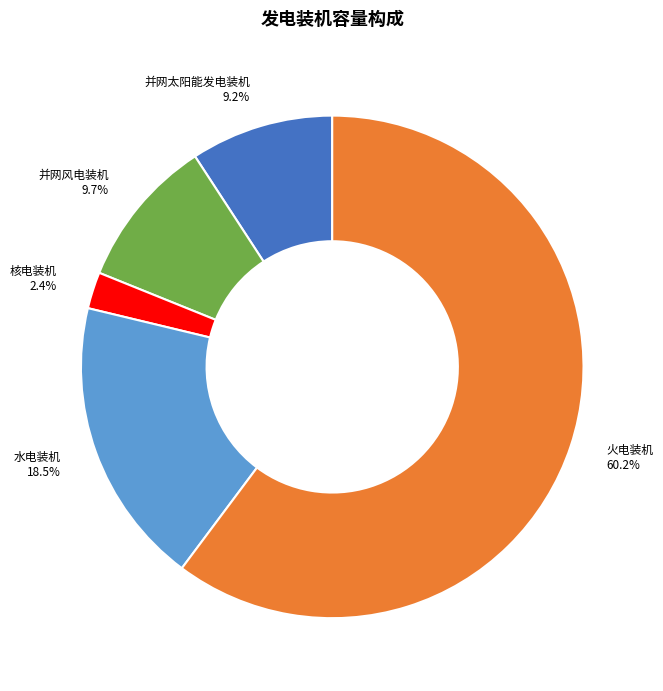

Which category accounts for the majority?

火电装机